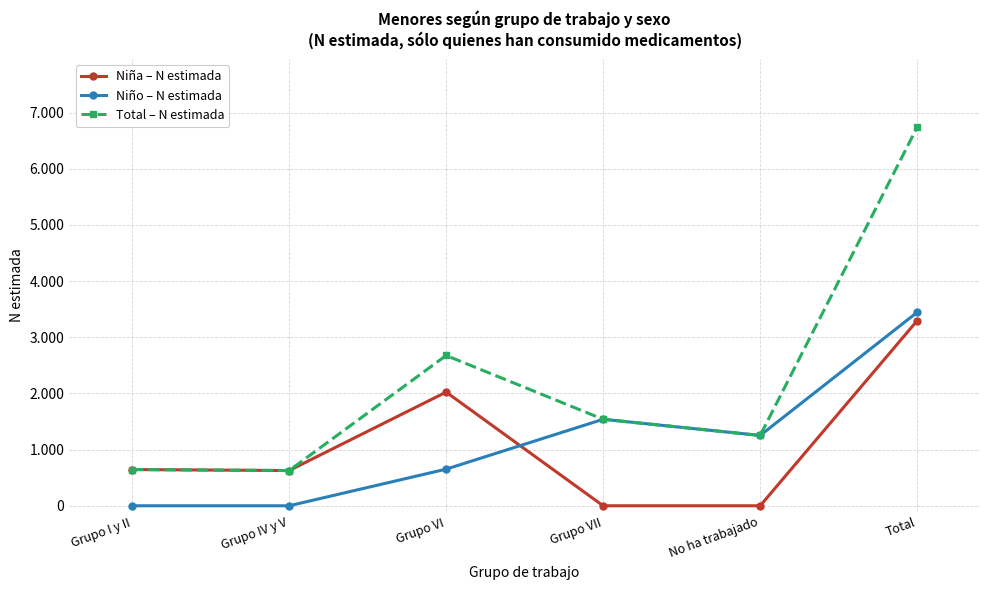

Which series changed the most between Grupo I y II and Grupo VI?

Total – N estimada